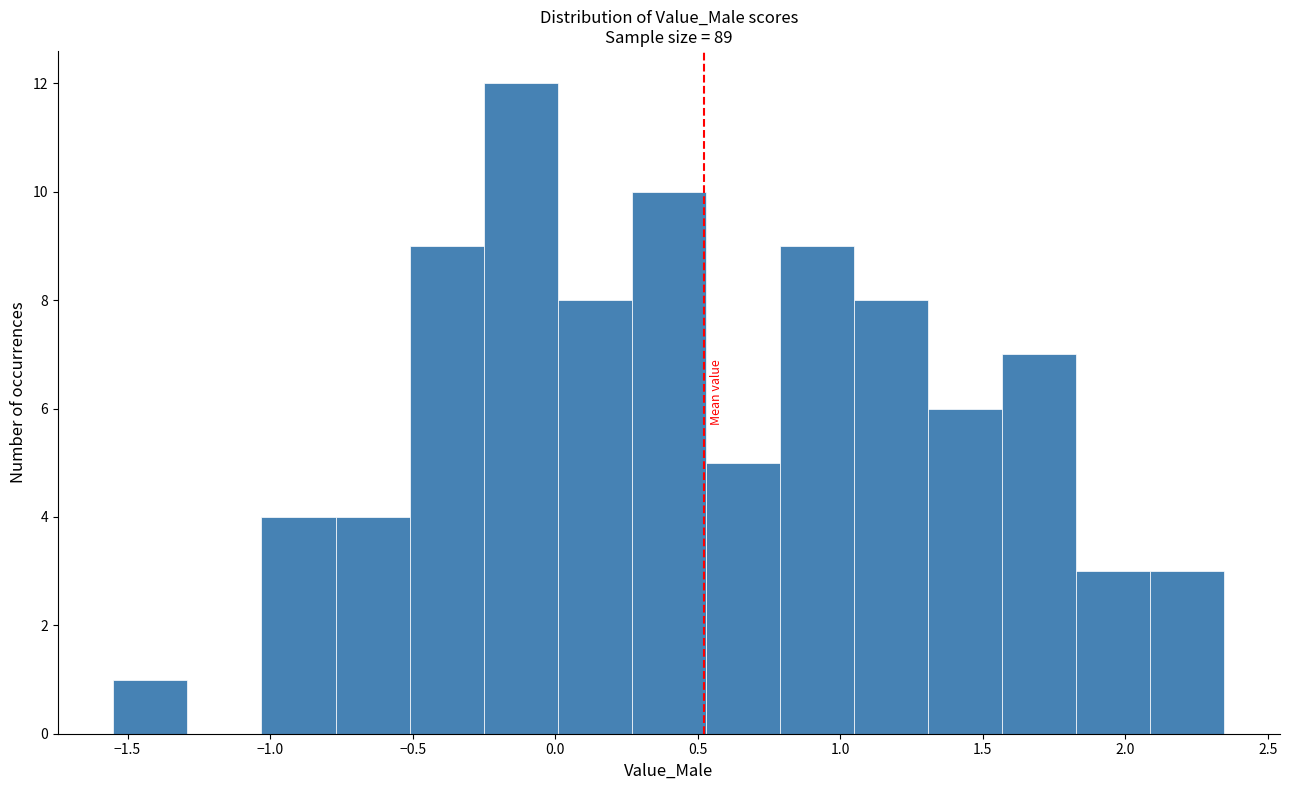

Reading left to right, transcribe this chart: for each bar, give the range it covers on the x-axis and its height. Neither the bar edges nor the heights are printed on the chart, so give them approximately, as read against the axes.

-1.55 to -1.30: 1
-1.30 to -1.05: 0
-1.05 to -0.75: 4
-0.75 to -0.50: 4
-0.50 to -0.25: 9
-0.25 to 0.00: 12
0.00 to 0.25: 8
0.25 to 0.55: 10
0.55 to 0.80: 5
0.80 to 1.05: 9
1.05 to 1.30: 8
1.30 to 1.55: 6
1.55 to 1.85: 7
1.85 to 2.10: 3
2.10 to 2.35: 3